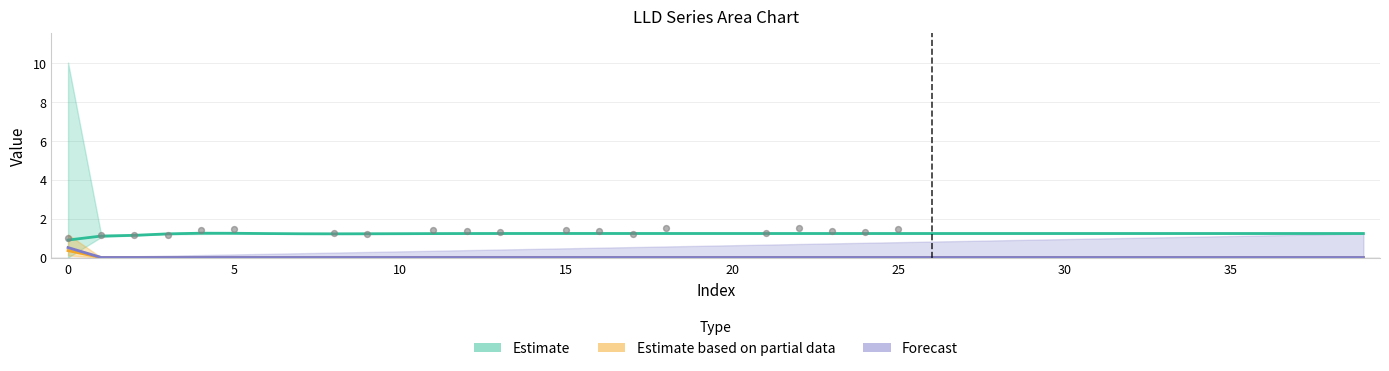

At how many categories does at least one series exceed 0?

40